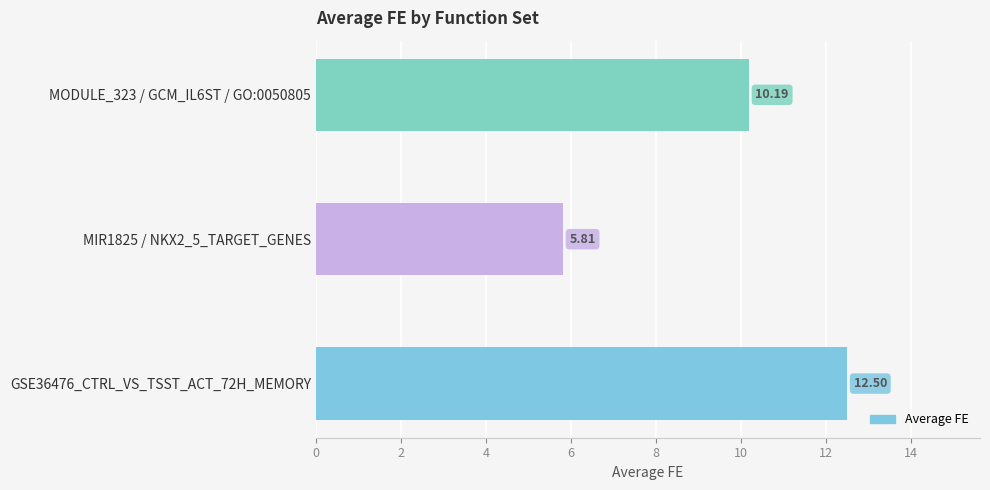

Does the chart contain any negative values?

No